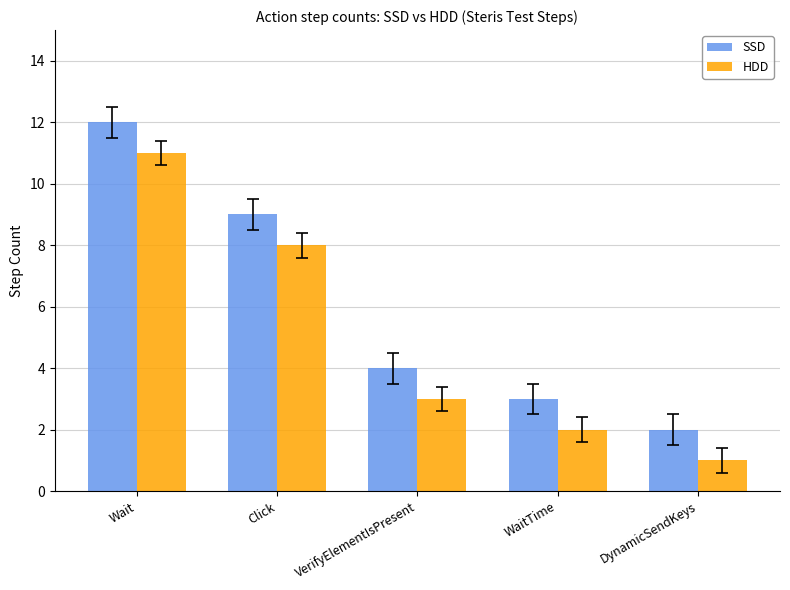

Reading right to left, extract all data points from this chart.

SSD: 2	3	4	9	12
HDD: 1	2	3	8	11